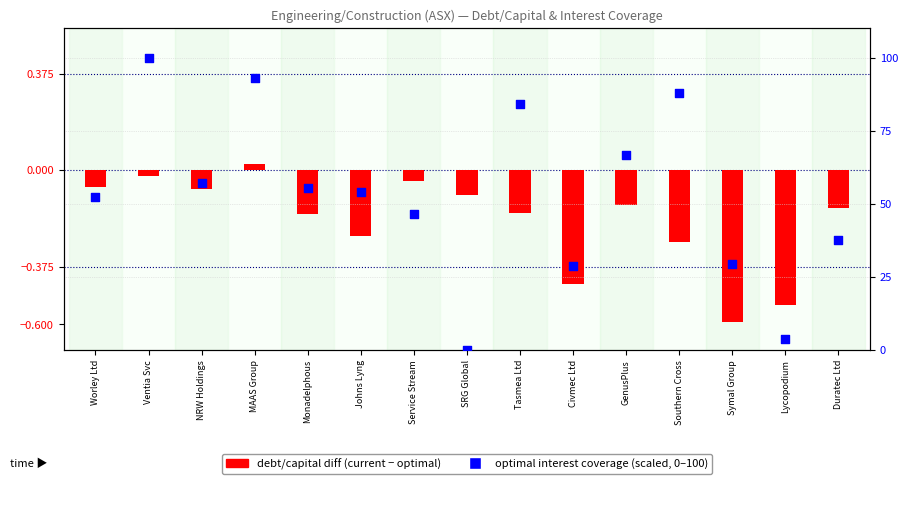

Which series has the widest spread of Y values?

optimal interest coverage (scaled)